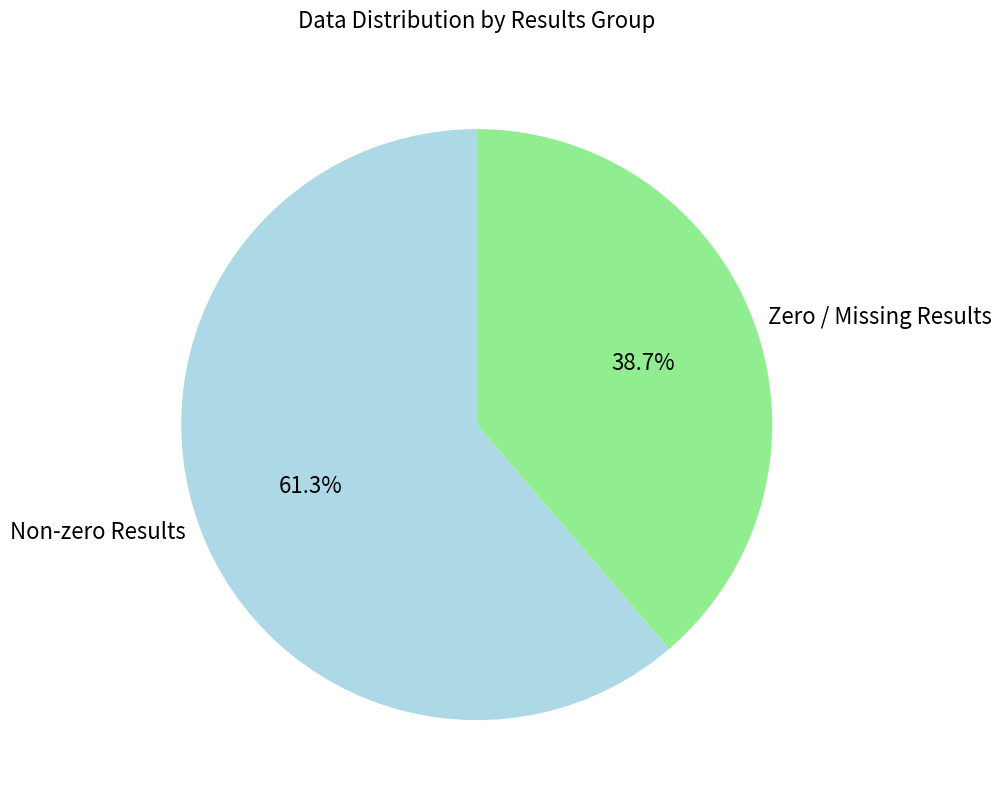

How many slices are in this pie chart?

2